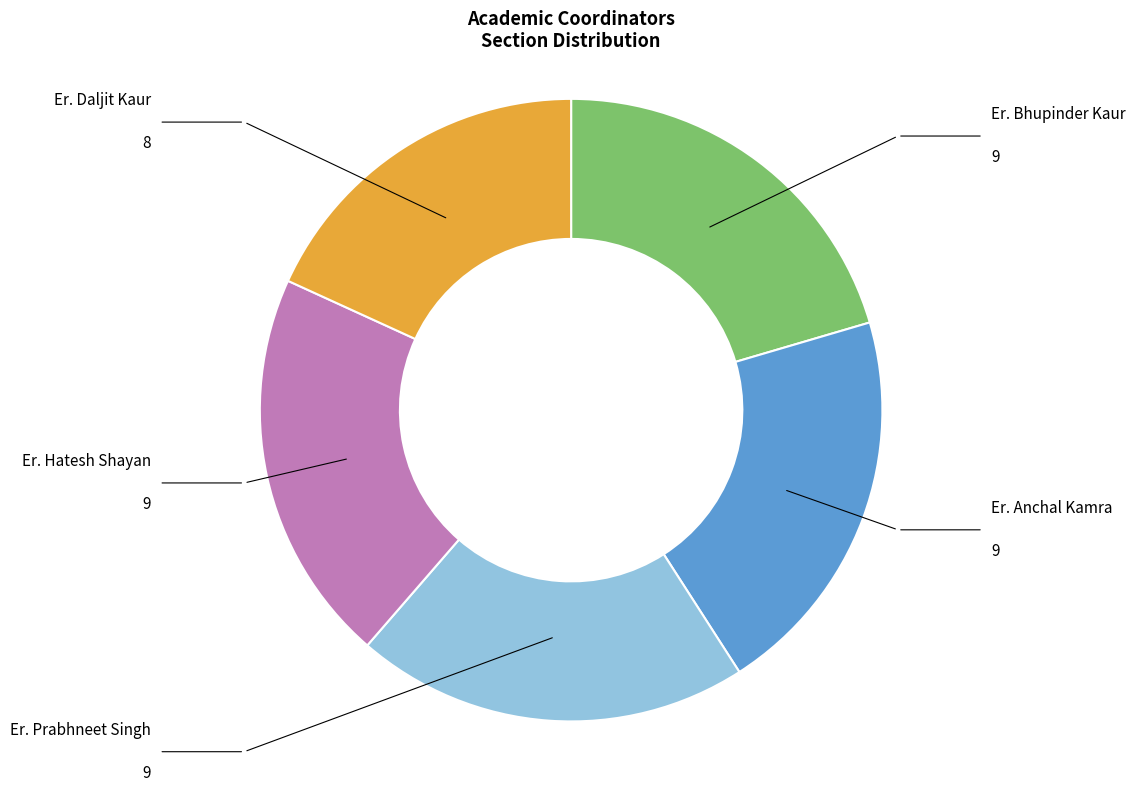

Is there any slice that represents more than half of the pie?

No